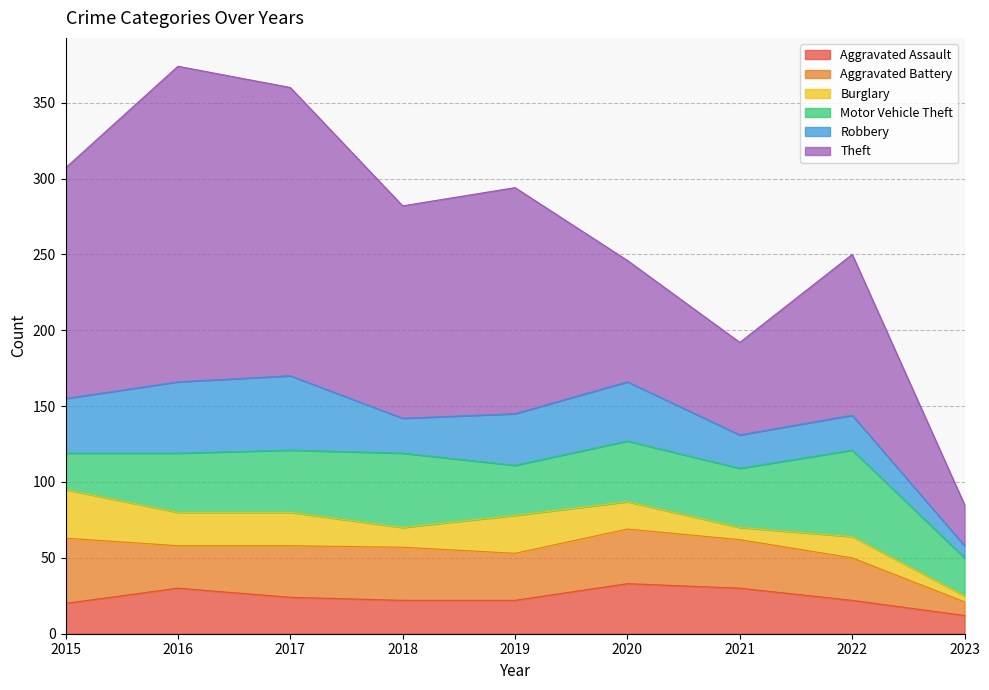

Where do Burglary and Motor Vehicle Theft first cross each other?

2015 and 2016